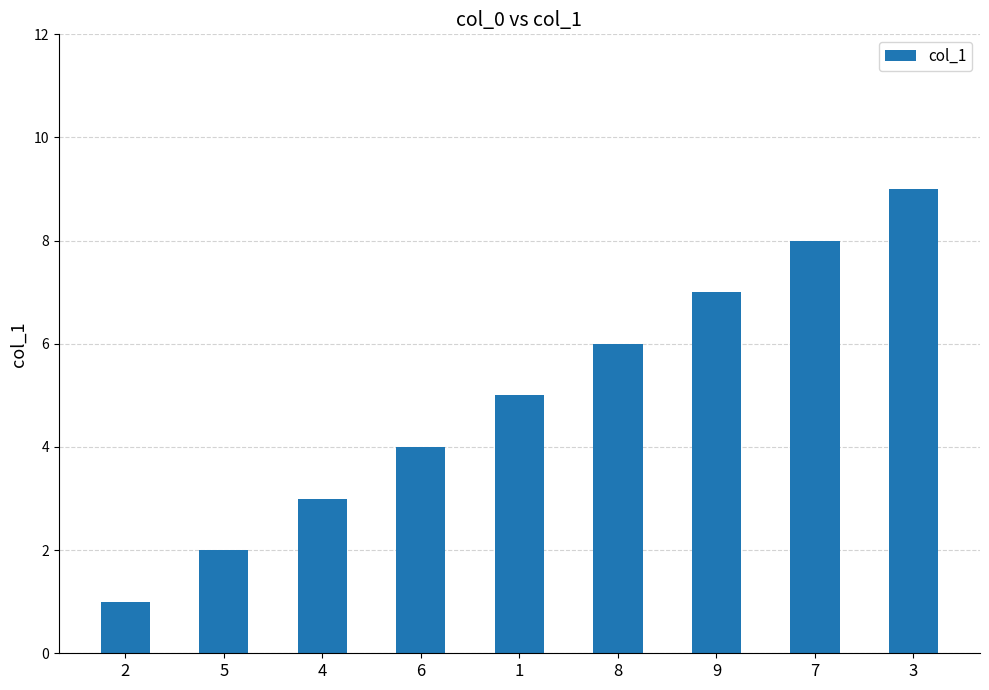

What is the average value?

5